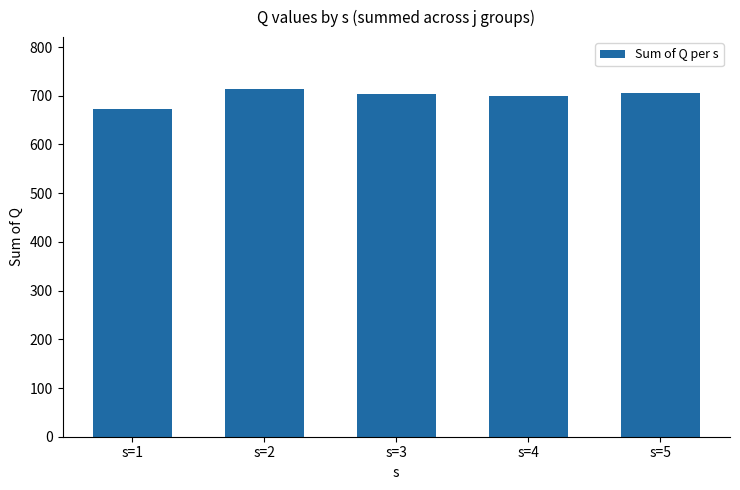

What is the minimum value shown in the chart?

672.9